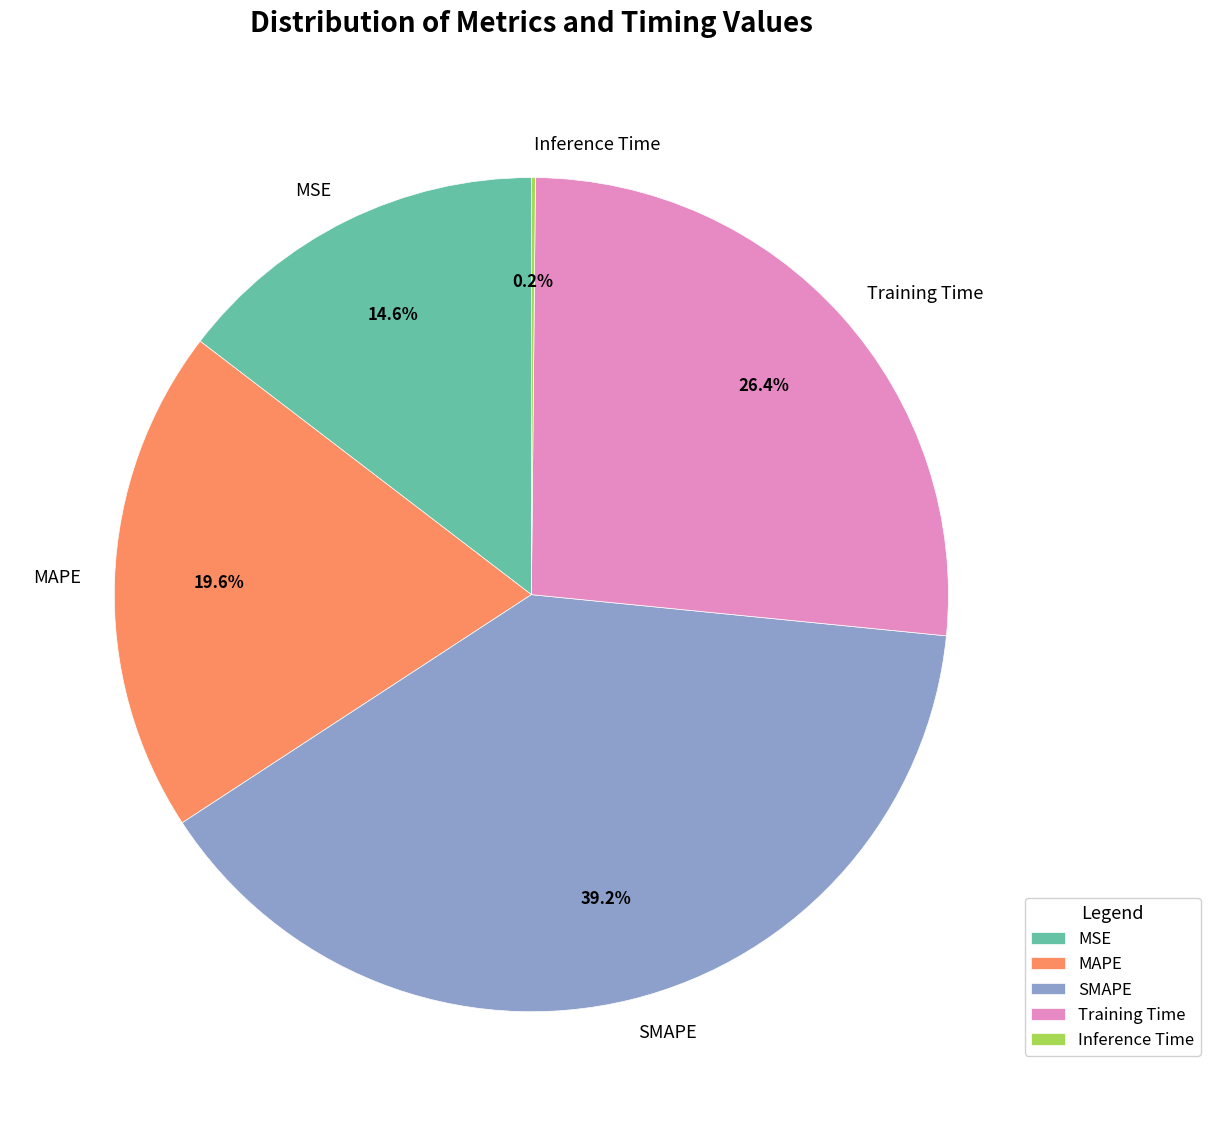

Does any single category account for the majority?

No